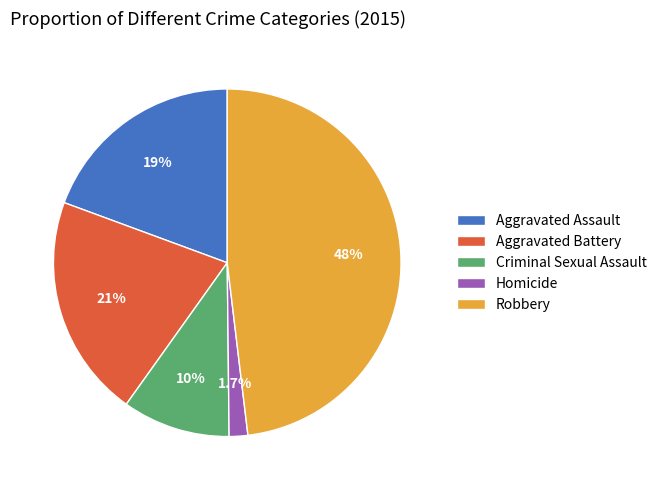

To the nearest percent, what is the combined percentage of Robbery and Criminal Sexual Assault?

58%